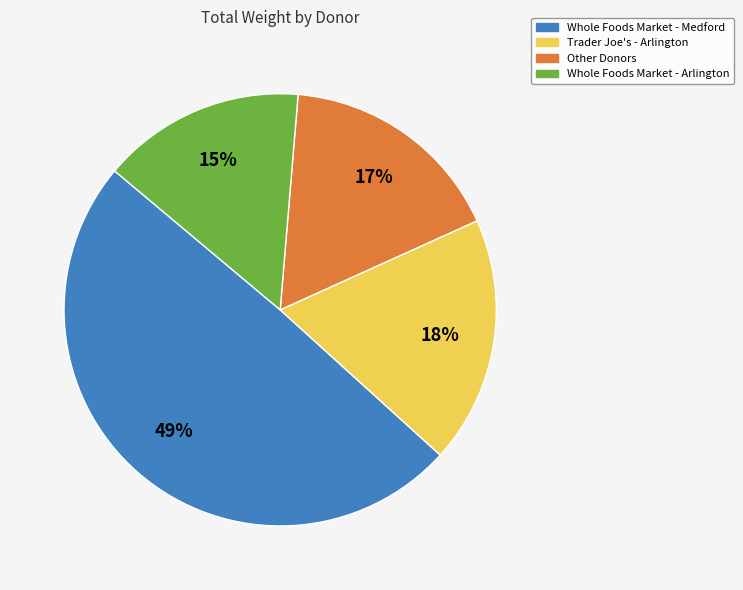

Is there a majority slice in this chart?

No